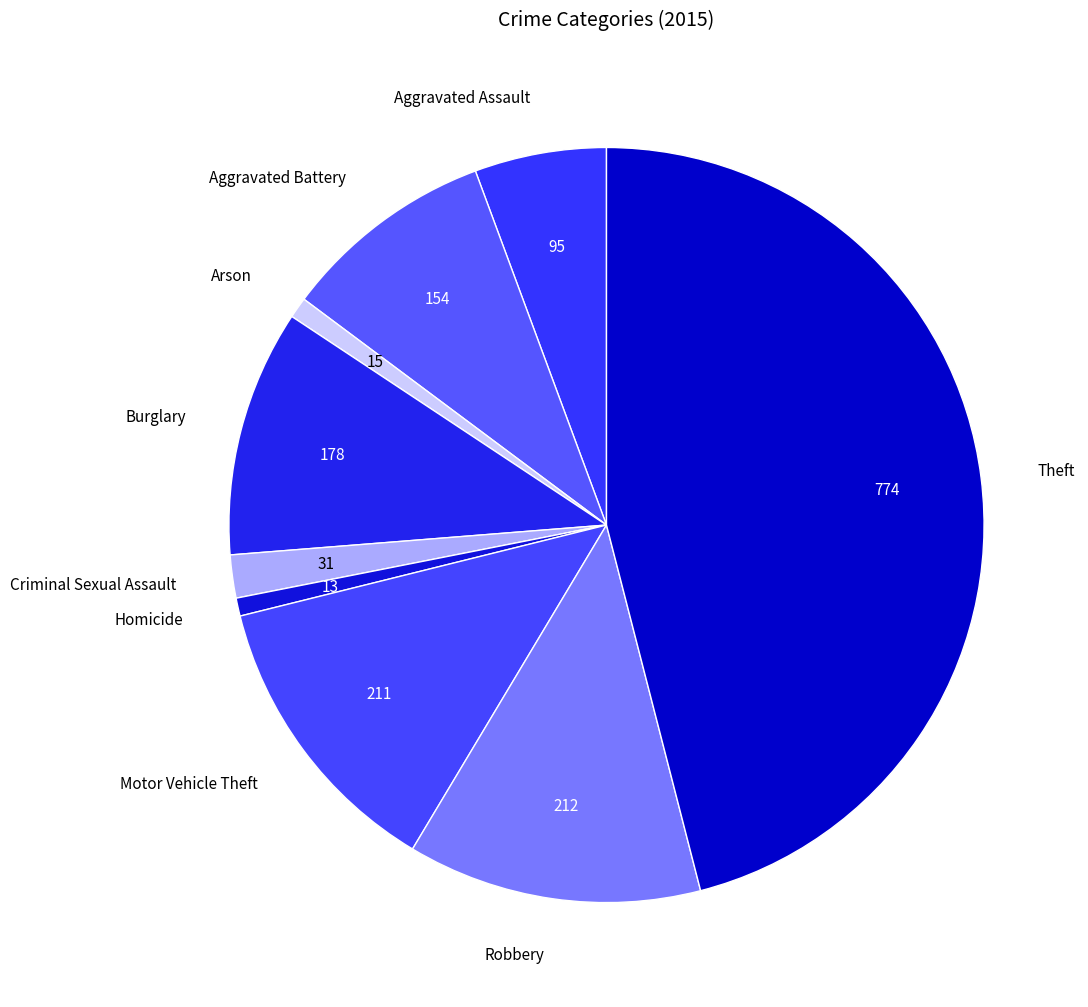

Which category has the biggest portion of the pie?

Theft